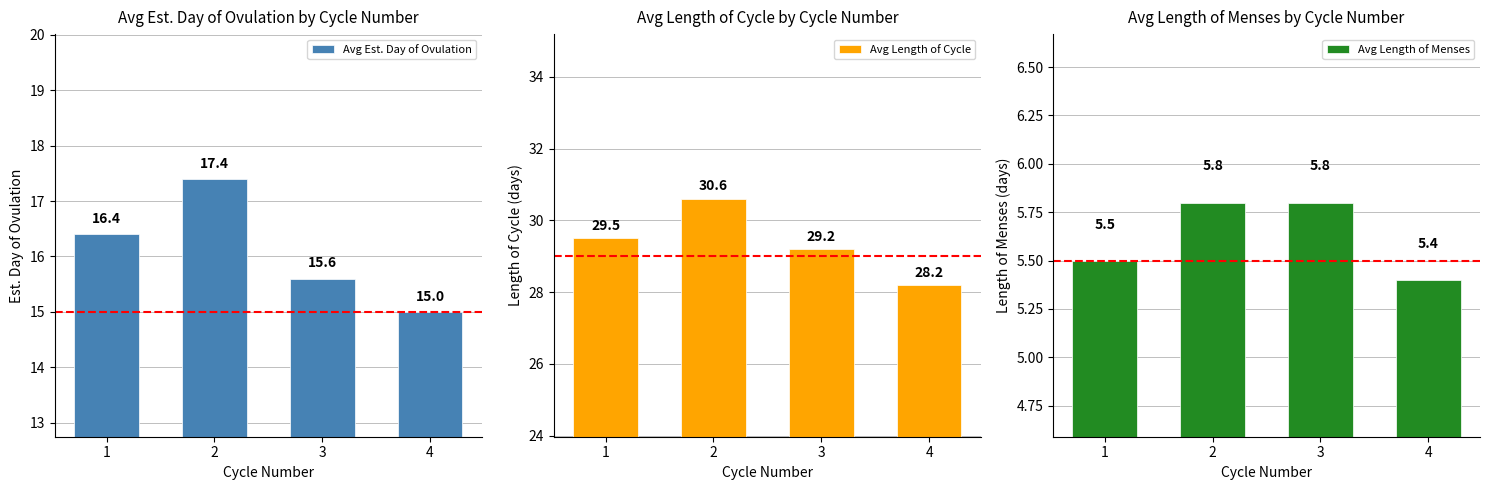

Which has a higher value, 4 or 2?

2